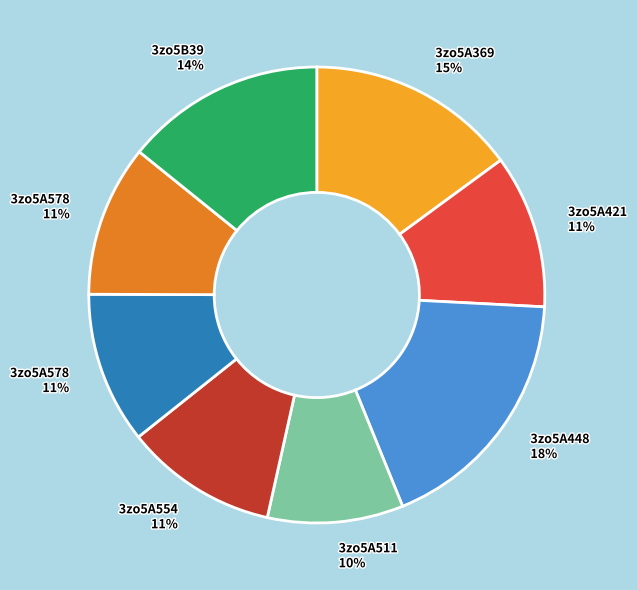

How many slices are in this pie chart?

8